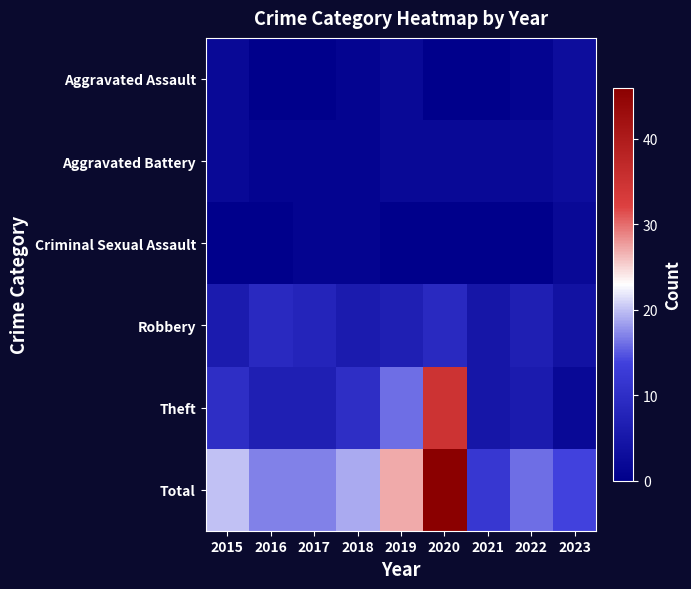

Which label corresponds to the smallest value in the chart?

2016